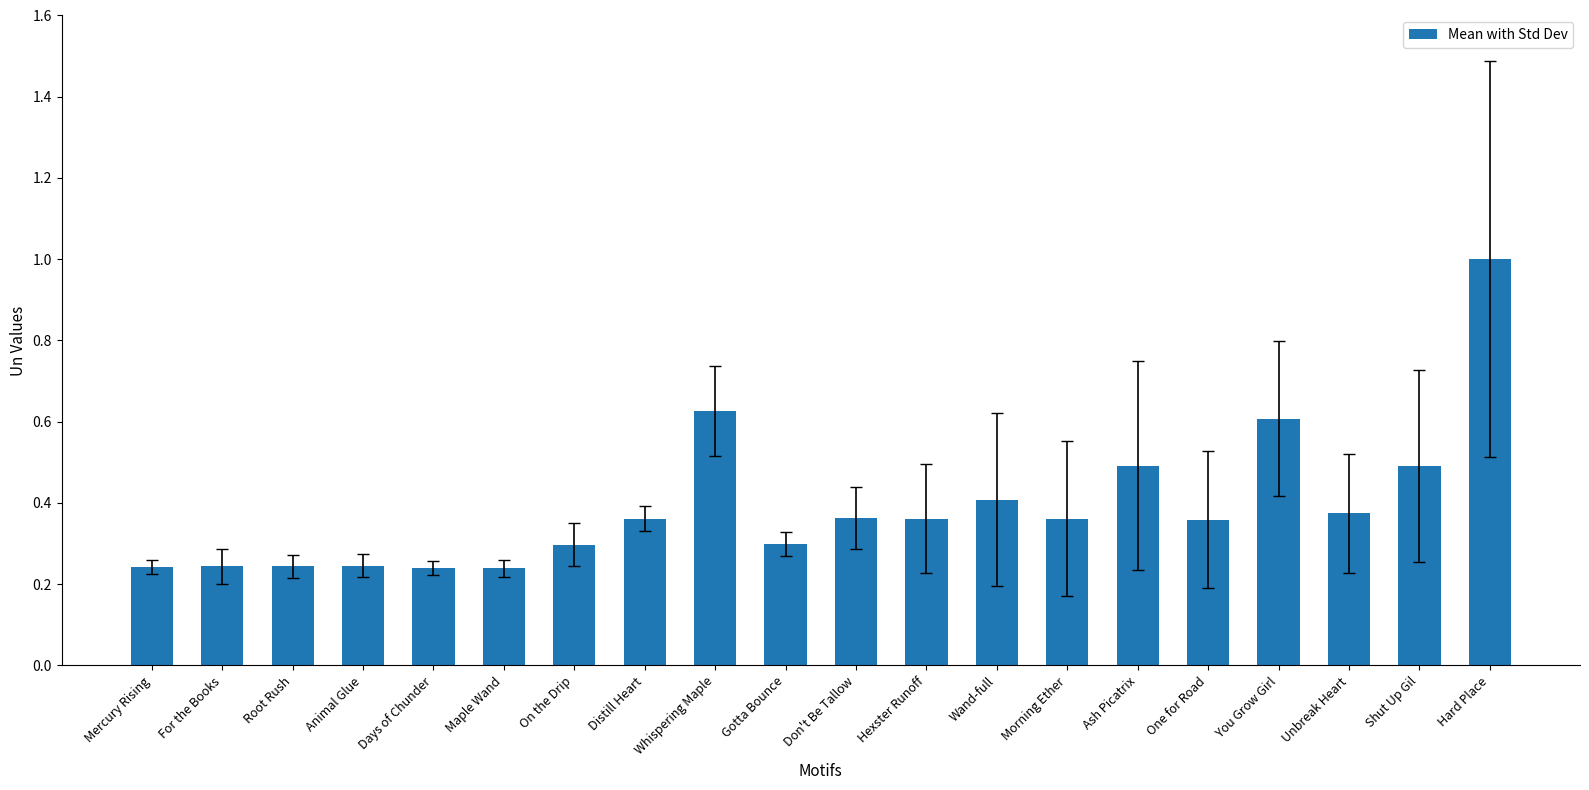

Is it true that the value at One for Road is 0.1?

False